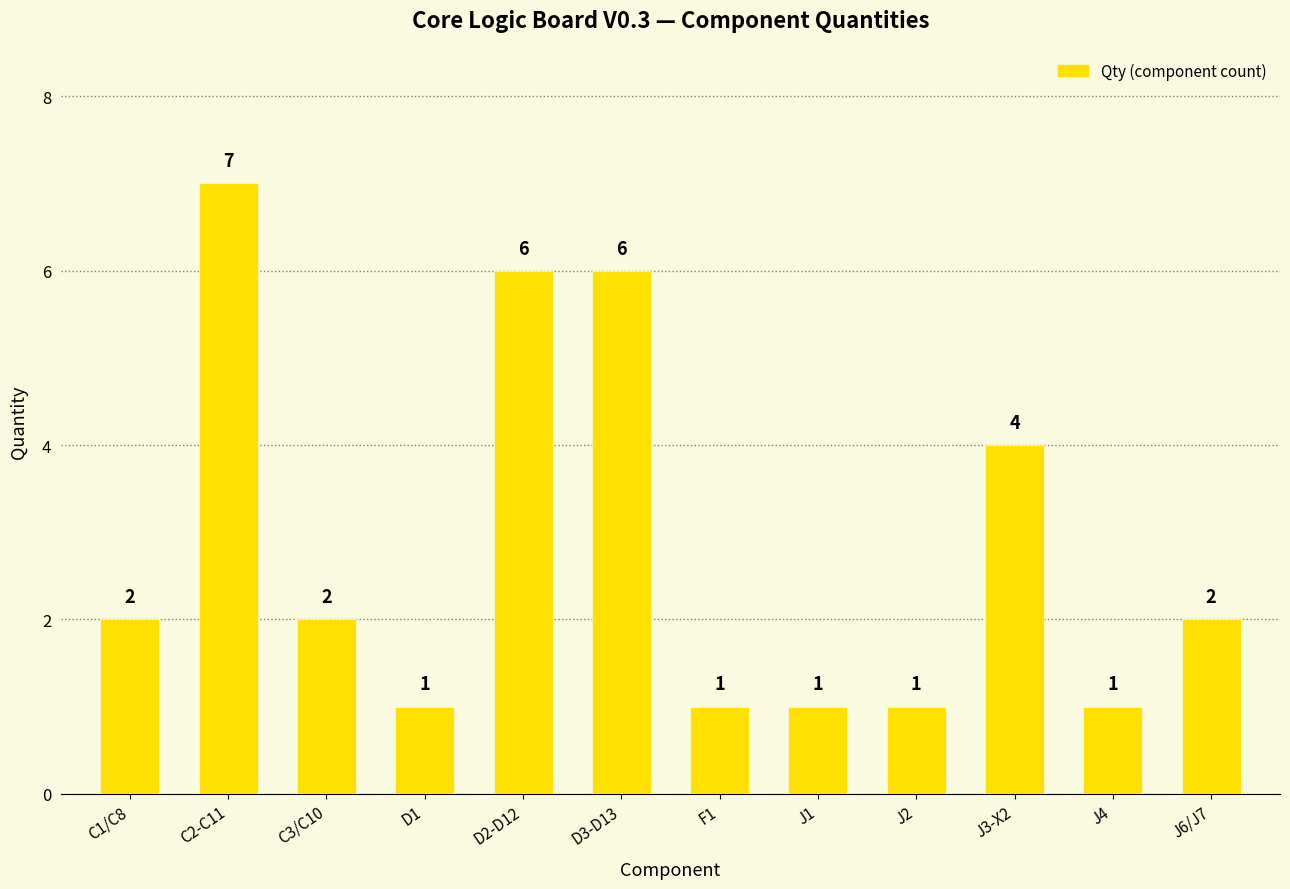

What is the sum of the values at J6/J7 and J2?

3